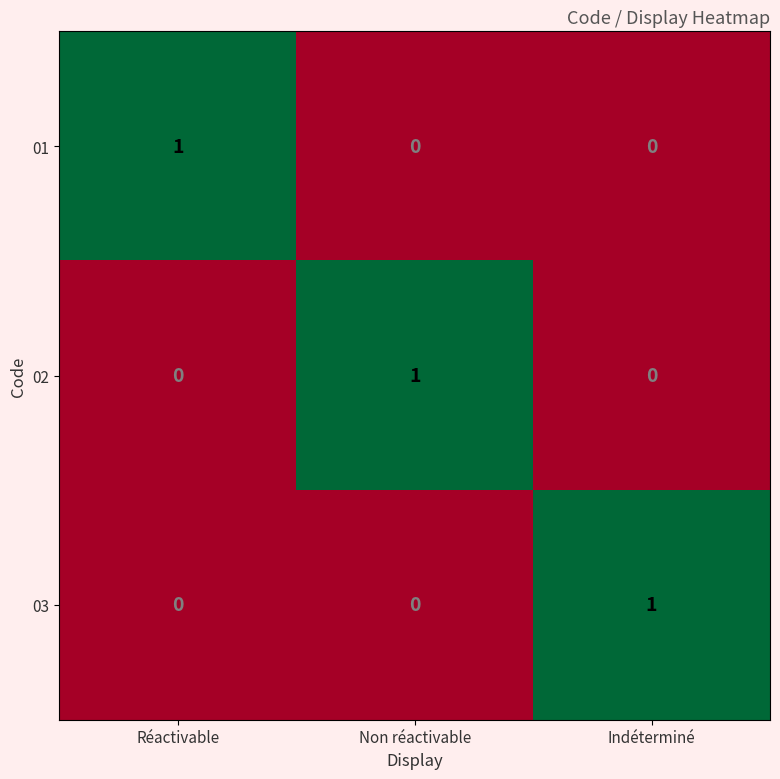

Is the value of 03 at Réactivable greater than the value of 02 at Non réactivable?

No